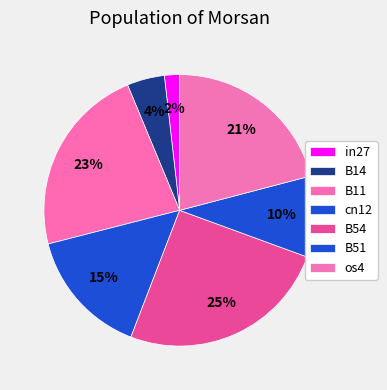

What is the smallest slice in the pie chart?

in27